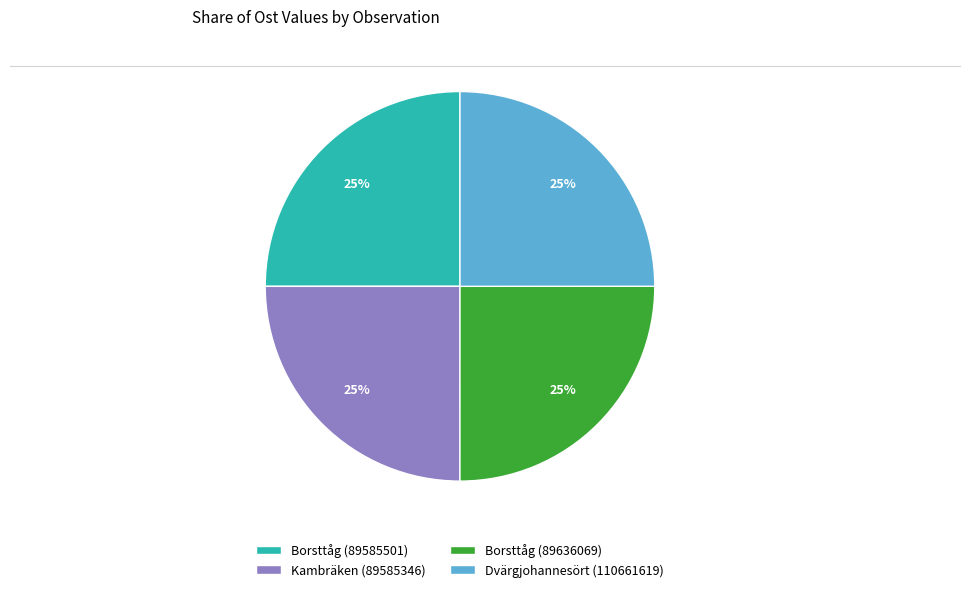

To the nearest percent, what is the combined percentage of Borsttåg (89636069) and Kambräken (89585346)?

50%